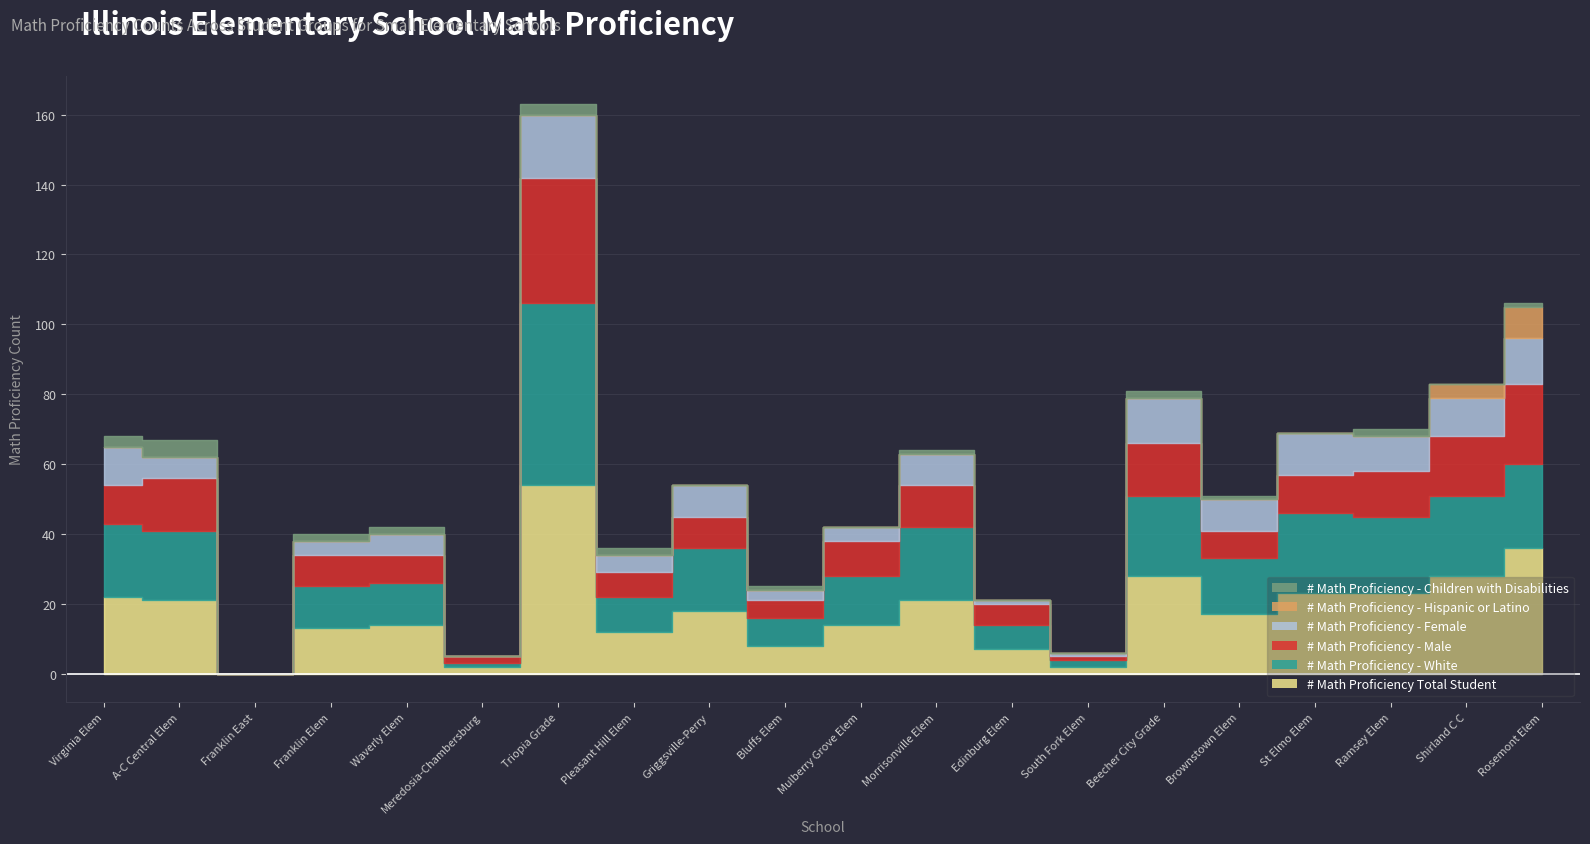

Reading left to right, list all the values displayed in this chart.

# Math Proficiency Total Student: Virginia Elem=22	A-C Central Elem=21	Franklin East=0	Franklin Elem=13	Waverly Elem=14	Meredosia-Chambersburg=2	Triopia Grade=54	Pleasant Hill Elem=12	Griggsville-Perry=18	Bluffs Elem=8	Mulberry Grove Elem=14	Morrisonville Elem=21	Edinburg Elem=7	South Fork Elem=2	Beecher City Grade=28	Brownstown Elem=17	St Elmo Elem=23	Ramsey Elem=23	Shirland C C=28	Rosemont Elem=36
# Math Proficiency - White: Virginia Elem=21	A-C Central Elem=20	Franklin East=0	Franklin Elem=12	Waverly Elem=12	Meredosia-Chambersburg=1	Triopia Grade=52	Pleasant Hill Elem=10	Griggsville-Perry=18	Bluffs Elem=8	Mulberry Grove Elem=14	Morrisonville Elem=21	Edinburg Elem=7	South Fork Elem=2	Beecher City Grade=23	Brownstown Elem=16	St Elmo Elem=23	Ramsey Elem=22	Shirland C C=23	Rosemont Elem=24
# Math Proficiency - Male: Virginia Elem=11	A-C Central Elem=15	Franklin East=0	Franklin Elem=9	Waverly Elem=8	Meredosia-Chambersburg=2	Triopia Grade=36	Pleasant Hill Elem=7	Griggsville-Perry=9	Bluffs Elem=5	Mulberry Grove Elem=10	Morrisonville Elem=12	Edinburg Elem=6	South Fork Elem=1	Beecher City Grade=15	Brownstown Elem=8	St Elmo Elem=11	Ramsey Elem=13	Shirland C C=17	Rosemont Elem=23
# Math Proficiency - Female: Virginia Elem=11	A-C Central Elem=6	Franklin East=0	Franklin Elem=4	Waverly Elem=6	Meredosia-Chambersburg=0	Triopia Grade=18	Pleasant Hill Elem=5	Griggsville-Perry=9	Bluffs Elem=3	Mulberry Grove Elem=4	Morrisonville Elem=9	Edinburg Elem=1	South Fork Elem=1	Beecher City Grade=13	Brownstown Elem=9	St Elmo Elem=12	Ramsey Elem=10	Shirland C C=11	Rosemont Elem=13
# Math Proficiency - Hispanic or Latino: Virginia Elem=0	A-C Central Elem=0	Franklin East=0	Franklin Elem=0	Waverly Elem=0	Meredosia-Chambersburg=0	Triopia Grade=0	Pleasant Hill Elem=0	Griggsville-Perry=0	Bluffs Elem=0	Mulberry Grove Elem=0	Morrisonville Elem=0	Edinburg Elem=0	South Fork Elem=0	Beecher City Grade=0	Brownstown Elem=0	St Elmo Elem=0	Ramsey Elem=0	Shirland C C=4	Rosemont Elem=9
# Math Proficiency - Children with Disabilities: Virginia Elem=3	A-C Central Elem=5	Franklin East=0	Franklin Elem=2	Waverly Elem=2	Meredosia-Chambersburg=0	Triopia Grade=3	Pleasant Hill Elem=2	Griggsville-Perry=0	Bluffs Elem=1	Mulberry Grove Elem=0	Morrisonville Elem=1	Edinburg Elem=0	South Fork Elem=0	Beecher City Grade=2	Brownstown Elem=1	St Elmo Elem=0	Ramsey Elem=2	Shirland C C=0	Rosemont Elem=1